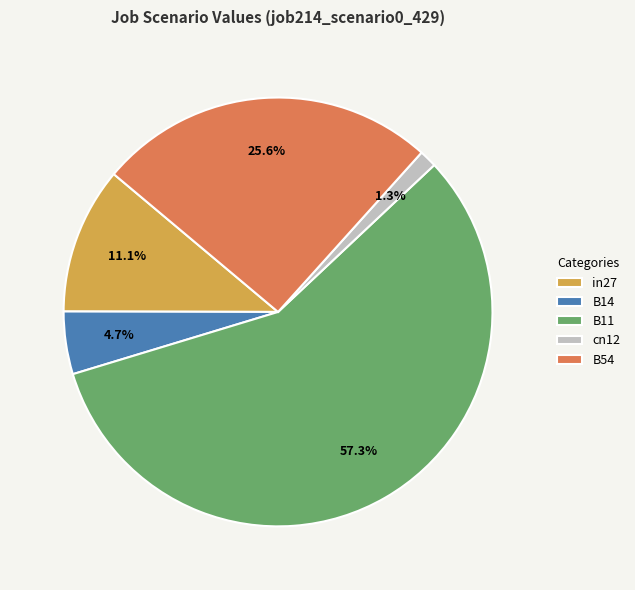

Count the number of slices in the pie.

5